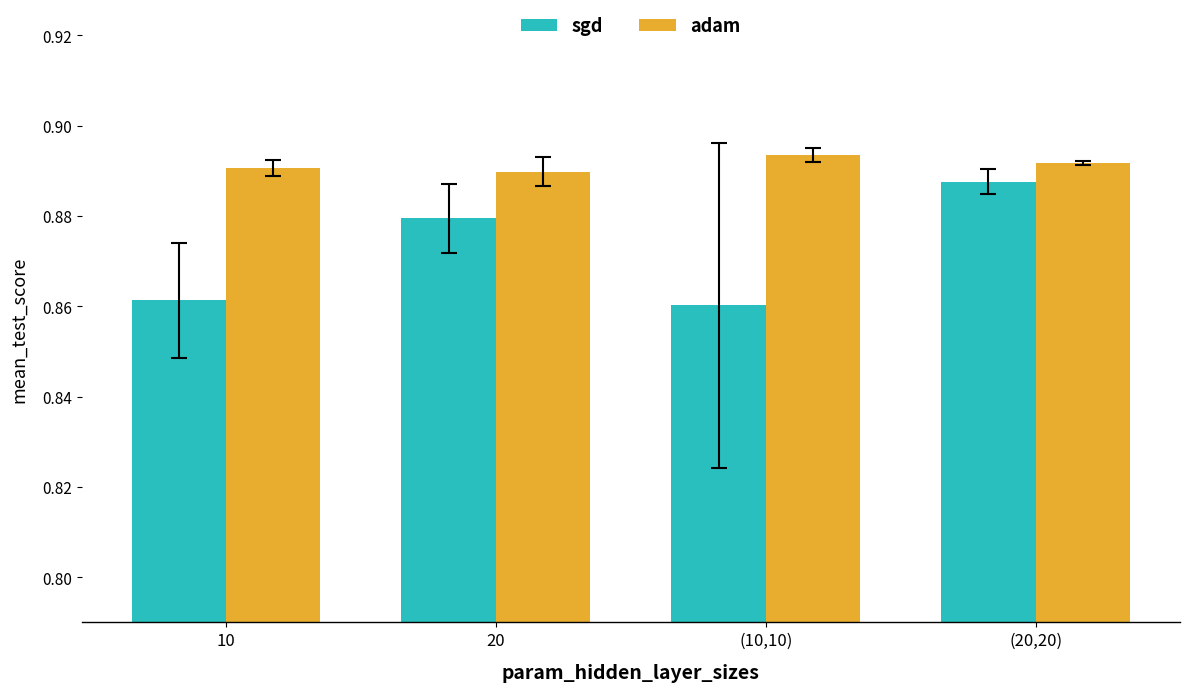

What is the sum of the adam values at (20,20) and 10?

1.8